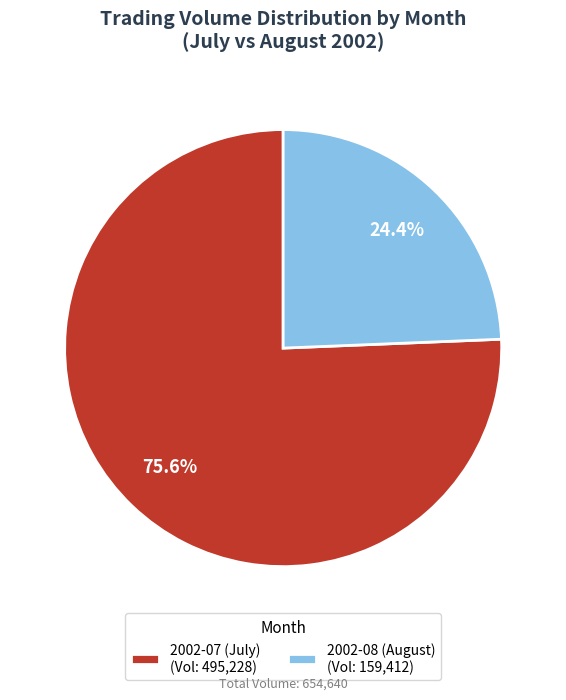

What percentage do 2002-07 (July) (Vol: 495,228) and 2002-08 (August) (Vol: 159,412) together represent?

100.0%